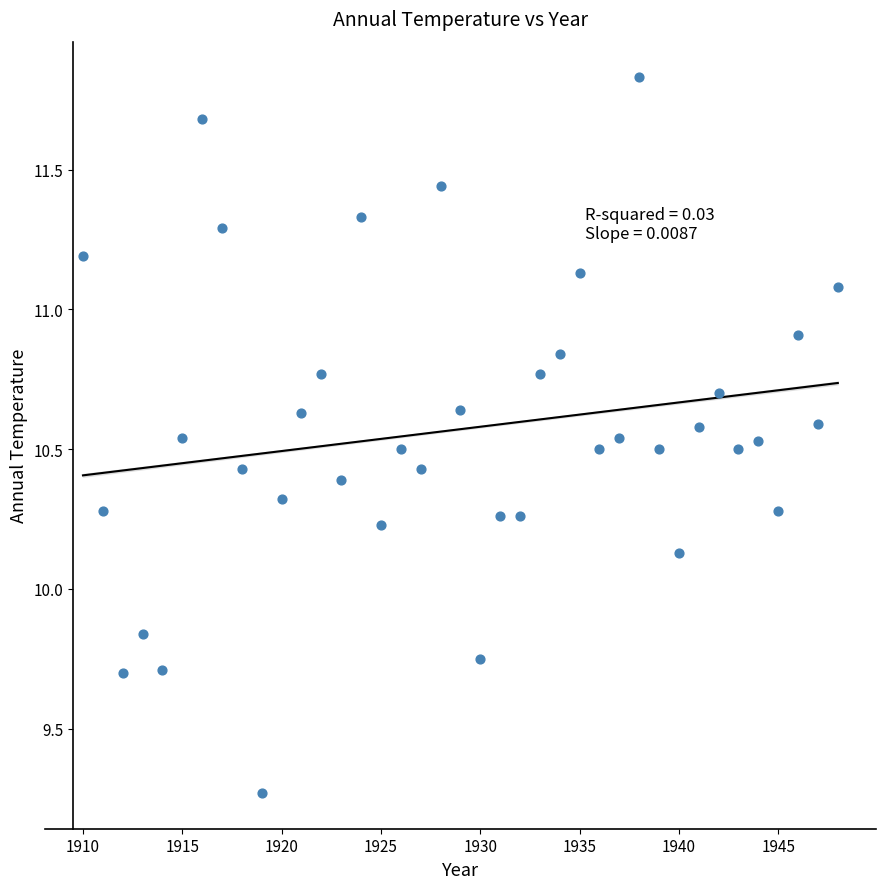

What is the range of X values (max minus min)?

38.0